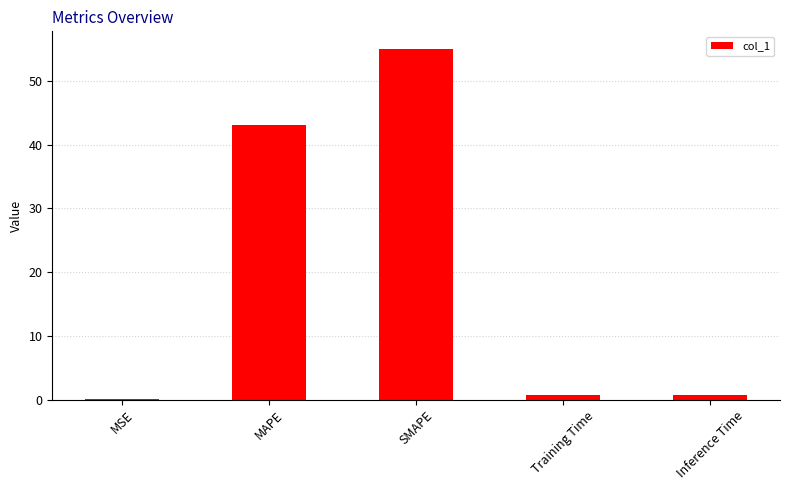

What is the change in value from MAPE to Training Time?

-42.5